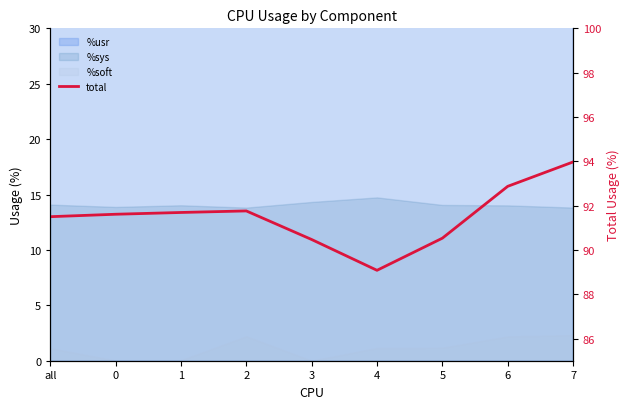

What is the difference between the maximum and minimum values?

4.9